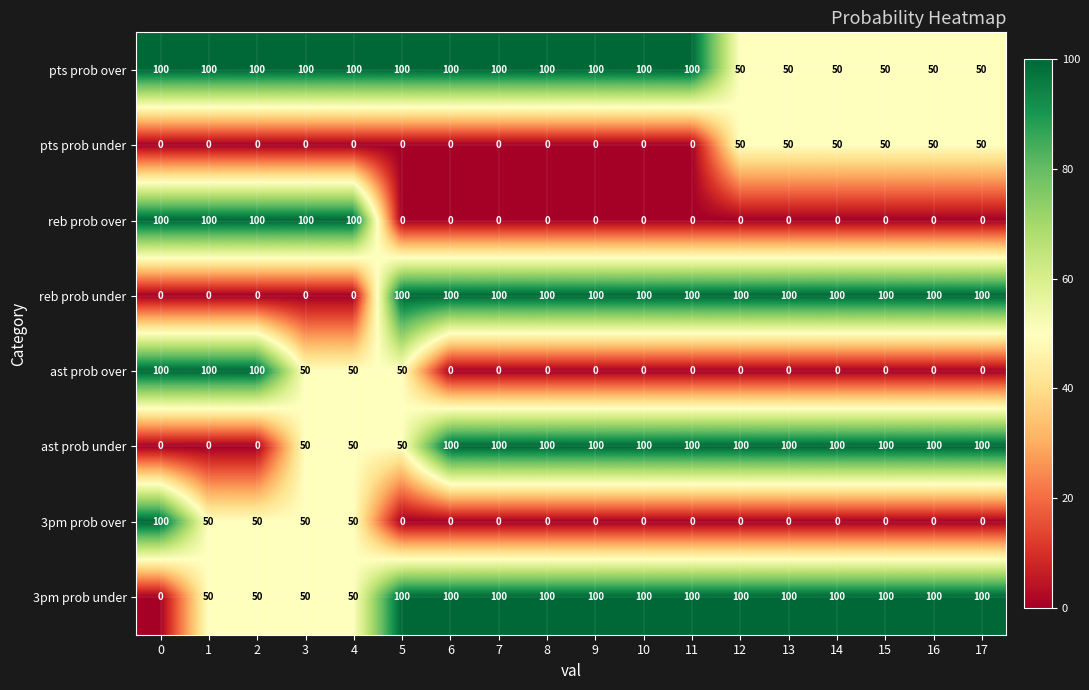

What is the difference between the highest and lowest values at 13?

100